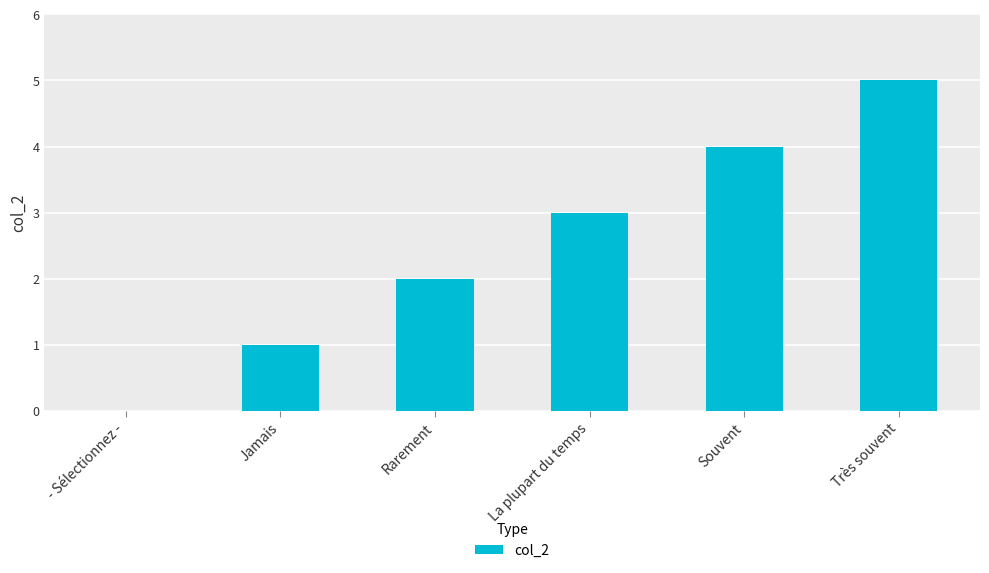

What is the ratio of the value at Rarement to the value at Souvent?

0.5